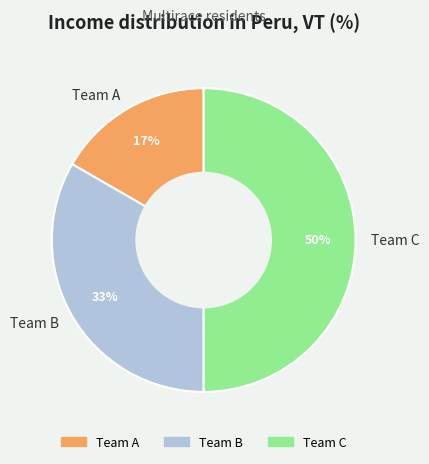

Between Team B and Team C, which is larger?

Team C